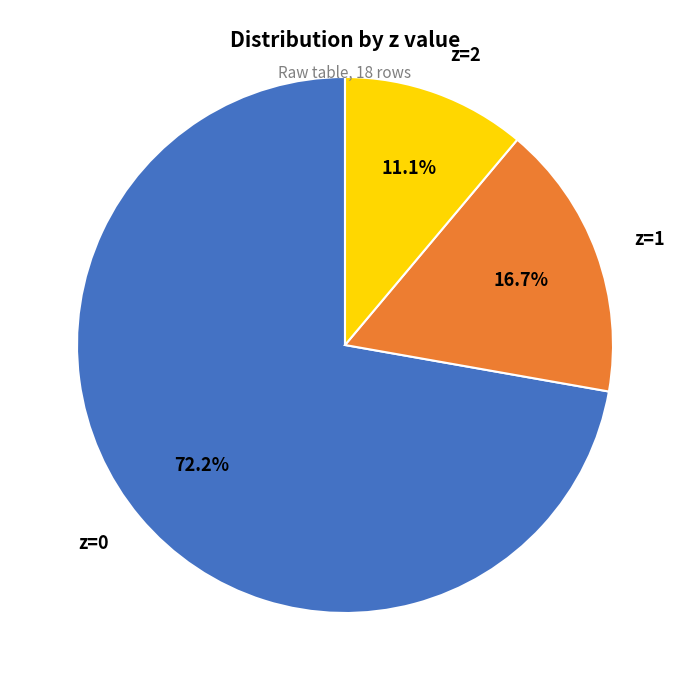

To the nearest percent, what is the average slice percentage?

33%